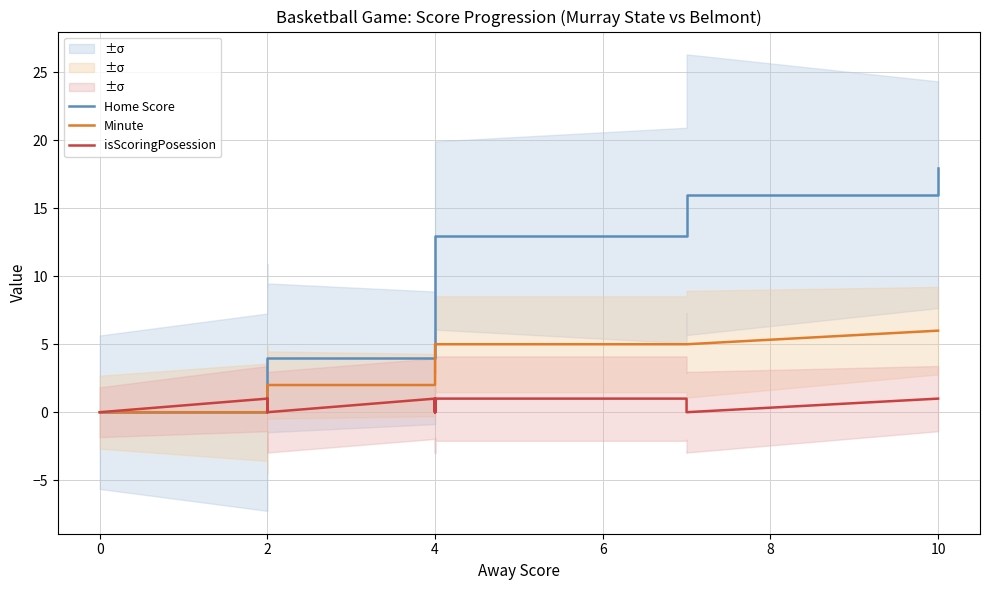

Which series has the largest total across all categories?

Home Score